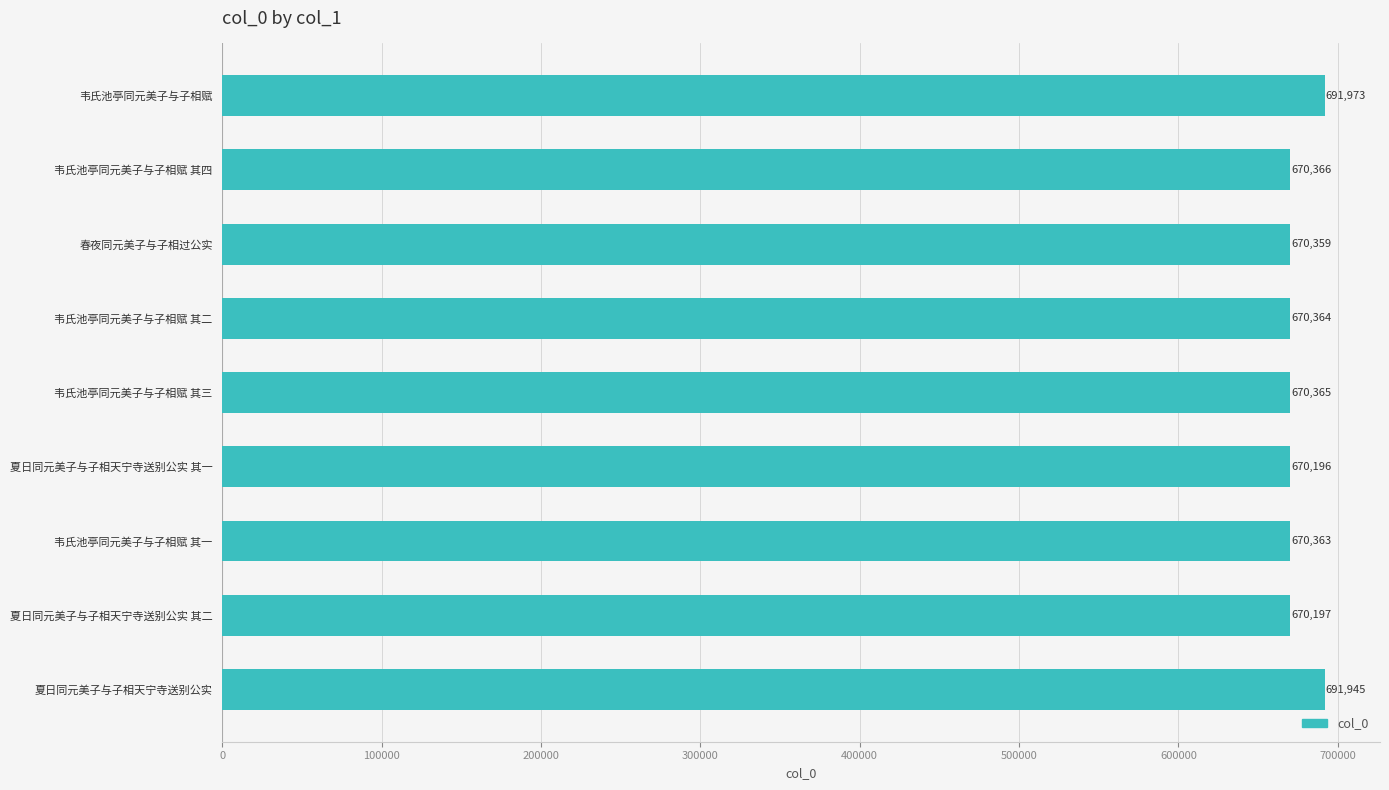

True or false: the data shows 1171410 at 韦氏池亭同元美子与子相赋 其一.

False